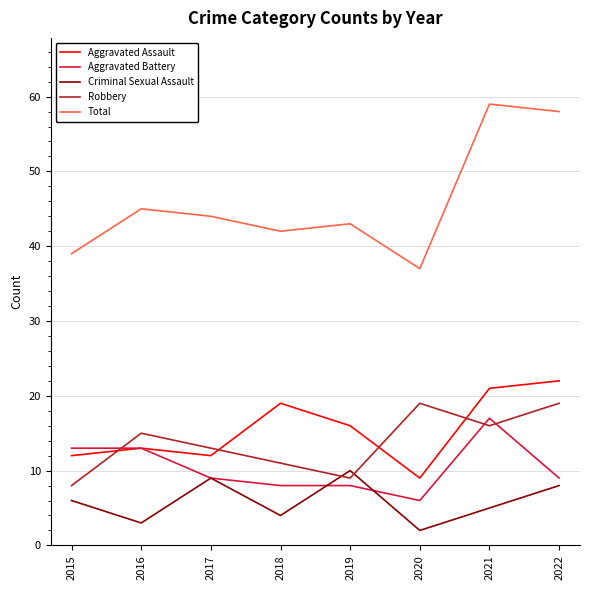

What is the sum of the Aggravated Battery values at 2018 and 2019?

16